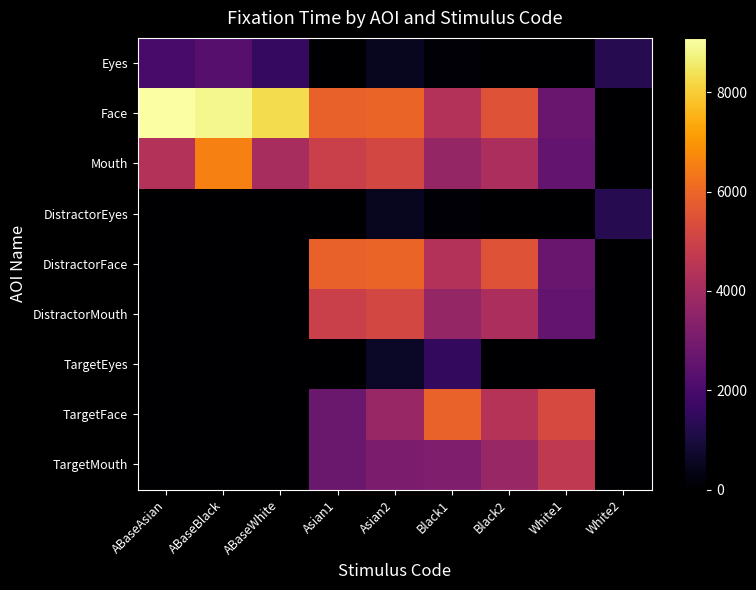

Which series has the widest spread of values?

Face